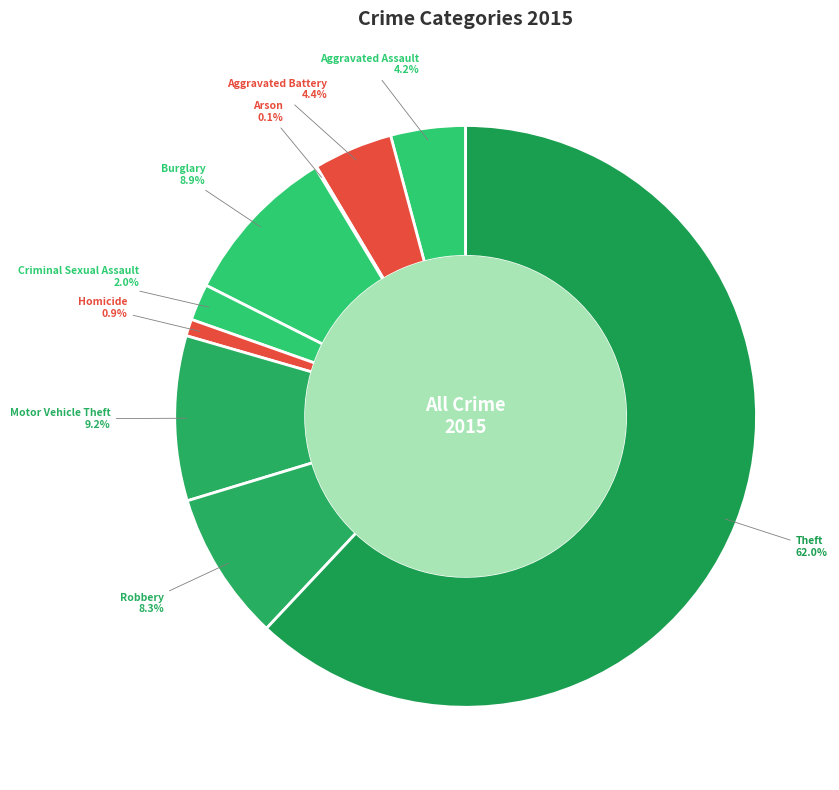

True or false: Motor Vehicle Theft accounts for 3% of the total.

False